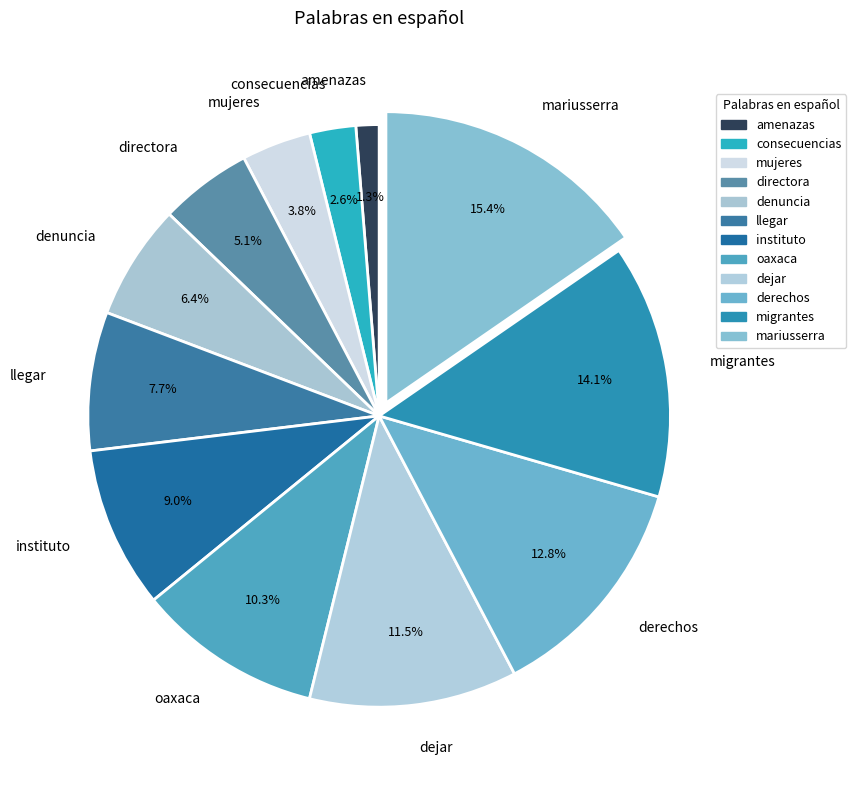

To the nearest percent, what percentage of the pie is oaxaca?

10%